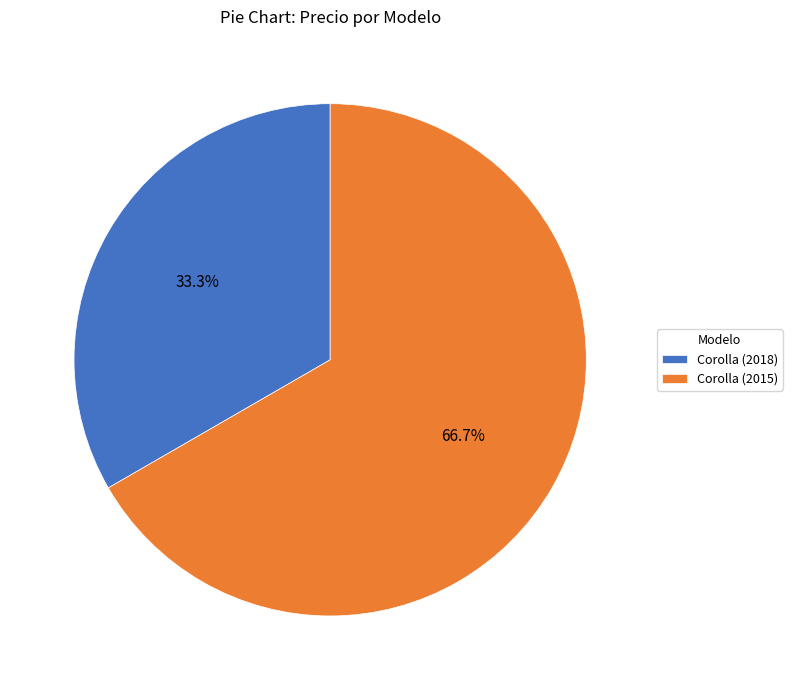

What percentage is the Corolla (2018) slice, to the nearest percent?

33%